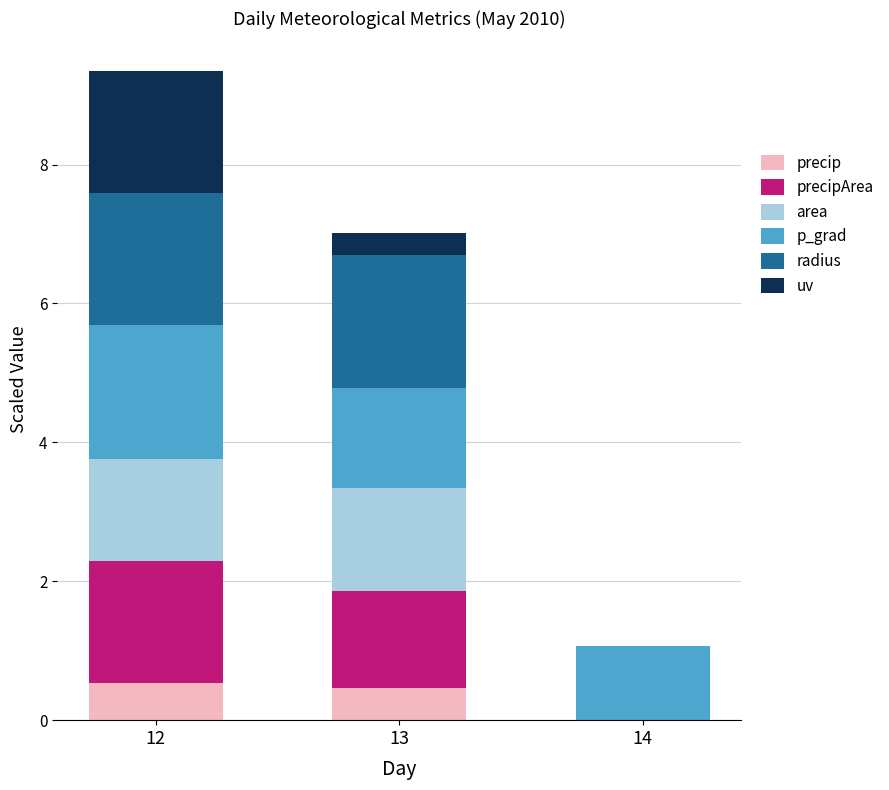

Between 14 and 13, which is larger?

13